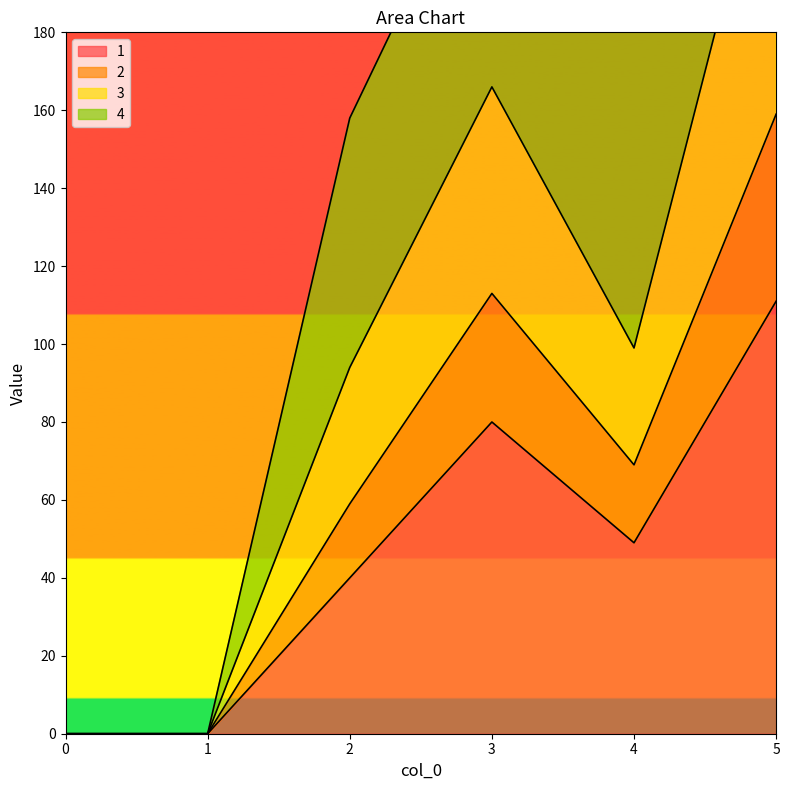

Reading right to left, list all the values displayed in this chart.

1: 111	49	80	40	0	0
2: 241	99	166	94	0	0
3: 159	69	113	59	0	0